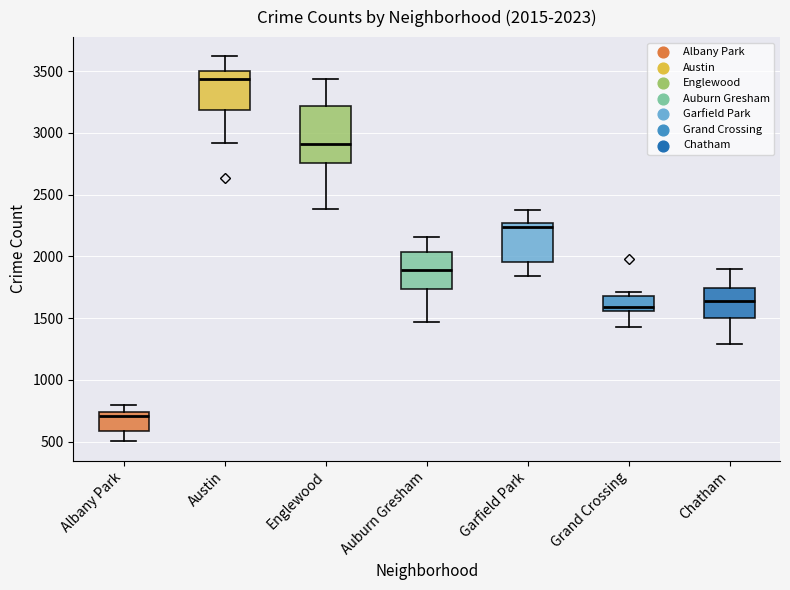

Which box is the tallest, from its lower edge to its upper edge?

Englewood